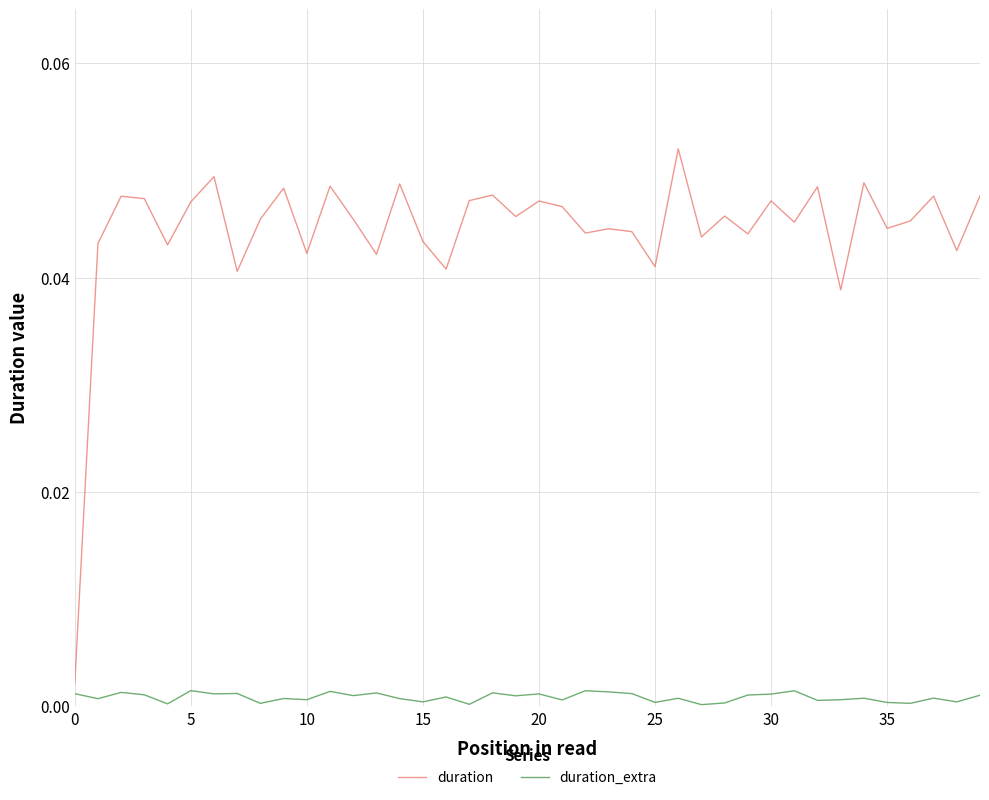

True or false: duration and duration_extra intersect in this chart.

False